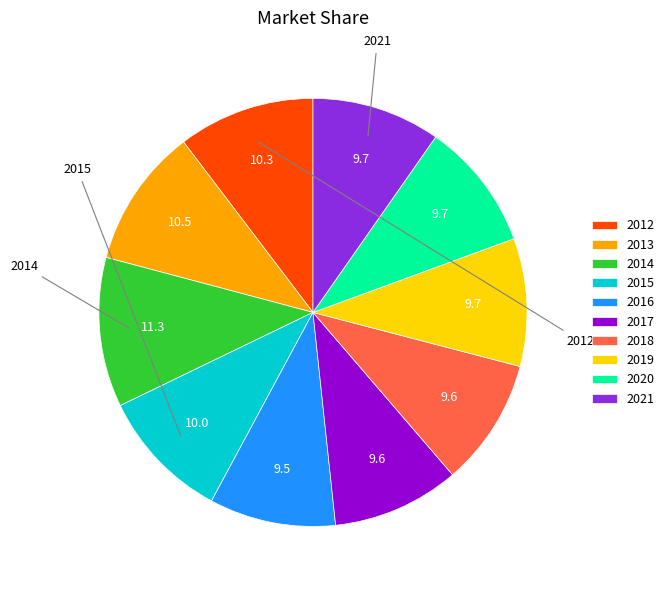

Count the number of slices in the pie.

10